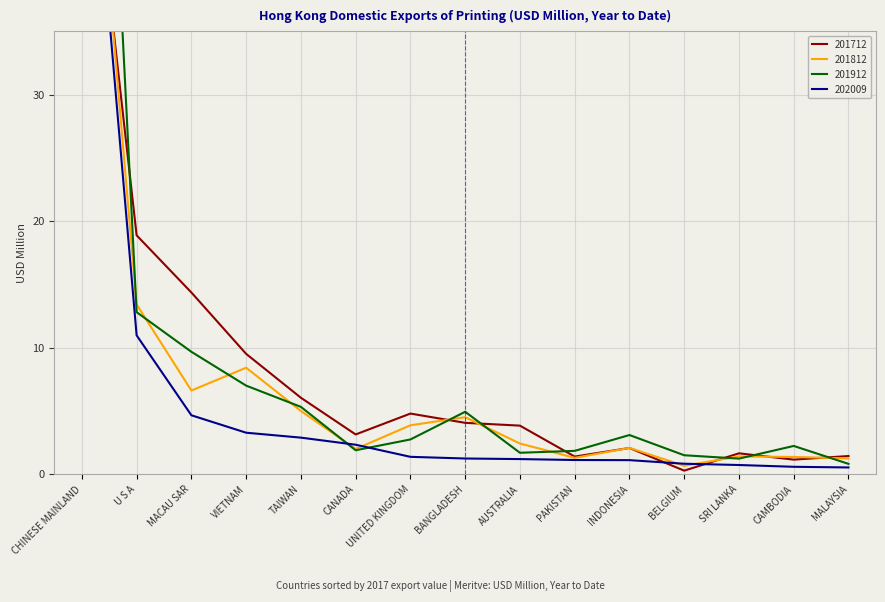

Reading left to right, list all the values displayed in this chart.

201712: 57.3	18.9	14.4	9.5	6.1	3.2	4.8	4.1	3.9	1.4	2.1	0.3	1.7	1.2	1.5
201812: 63.8	13.4	6.6	8.4	5.0	2.0	3.9	4.5	2.4	1.3	2.1	0.7	1.4	1.4	1.3
201912: 98.8	12.8	9.7	7.0	5.3	1.9	2.8	4.9	1.7	1.9	3.1	1.5	1.2	2.2	0.8
202009: 61.1	11.0	4.7	3.3	2.9	2.3	1.4	1.3	1.2	1.1	1.1	0.8	0.7	0.6	0.6